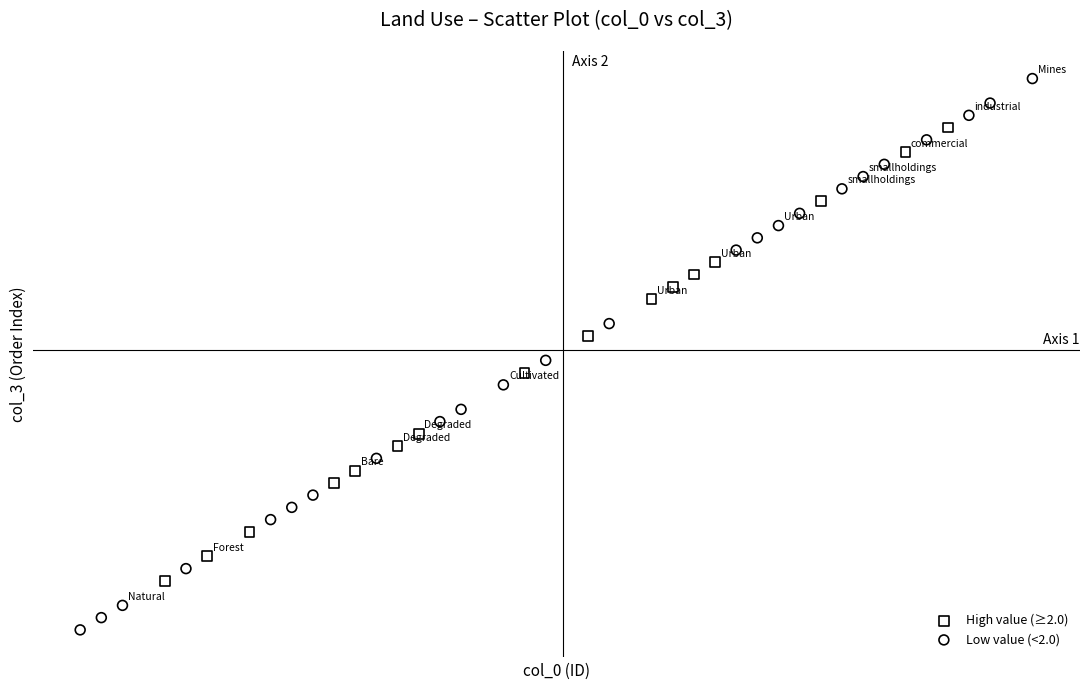

Which series has the largest Y range (max minus min)?

Low value (<2.0)